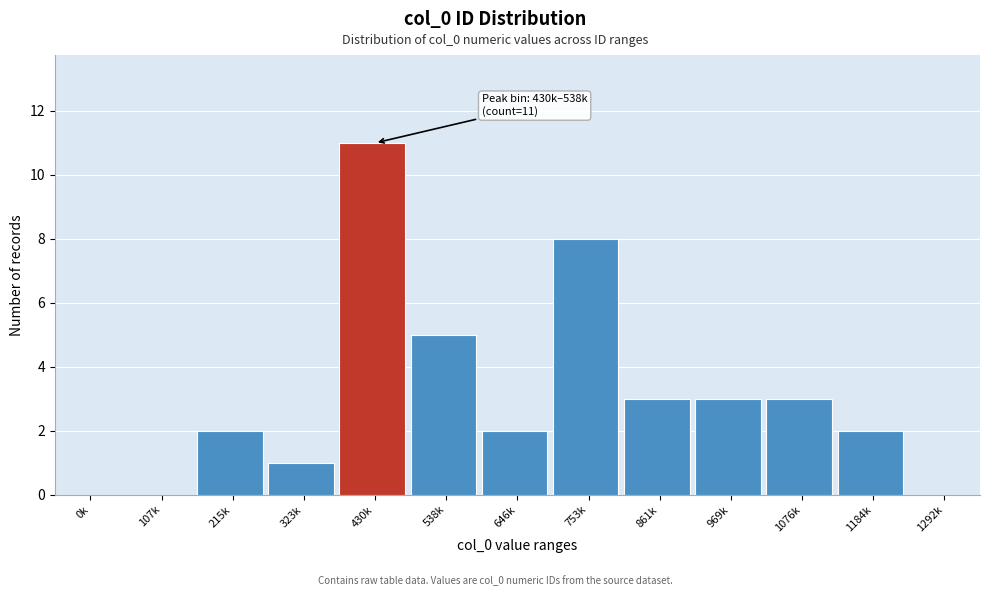

Reading right to left, list all the values displayed in this chart.

1292k=0	1184k=2	1076k=3	969k=3	861k=3	753k=8	646k=2	538k=5	430k=11	323k=1	215k=2	107k=0	0k=0